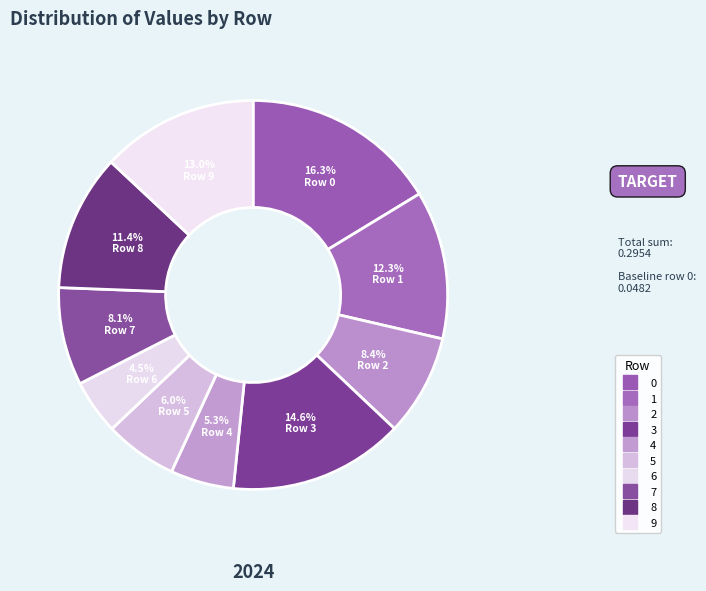

Count the number of slices in the pie.

10